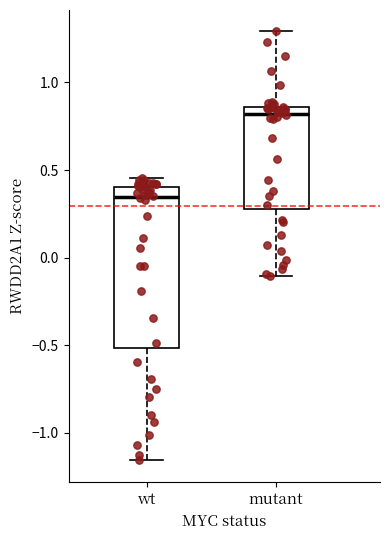

Which box's median line is the highest?

mutant